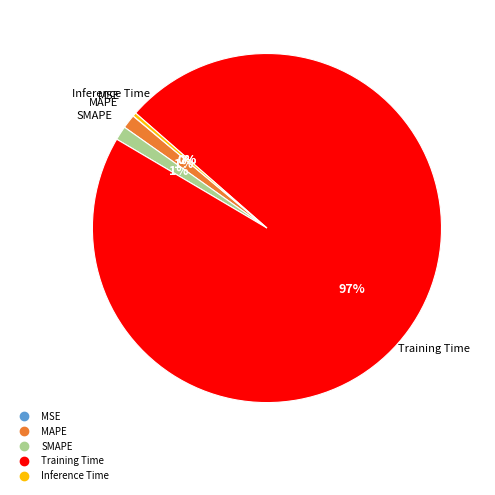

Which slice is the largest?

Training Time